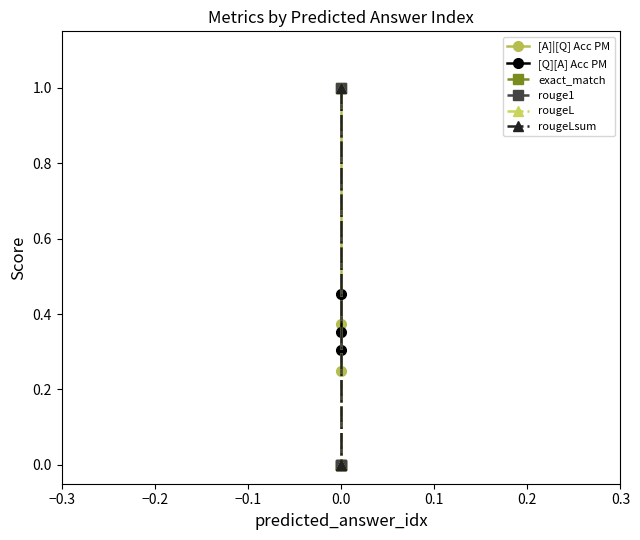

Reading right to left, list all the values displayed in this chart.

[A]|[Q] Acc PM: 0.2	0.4	1.0
[Q][A] Acc PM: 0.3	0.4	0.5
exact_match: 0.0	0.0	1.0
rouge1: 0.0	0.0	1.0
rougeL: 0.0	0.0	1.0
rougeLsum: 0.0	0.0	1.0